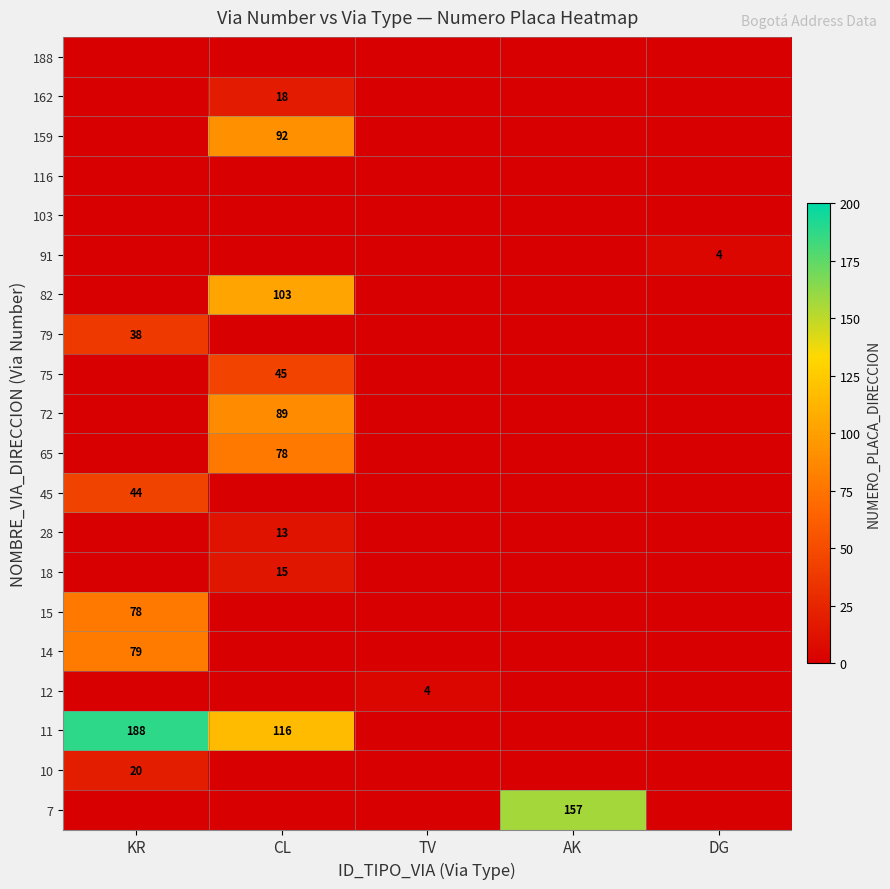

What is the total value across all series at AK?

157